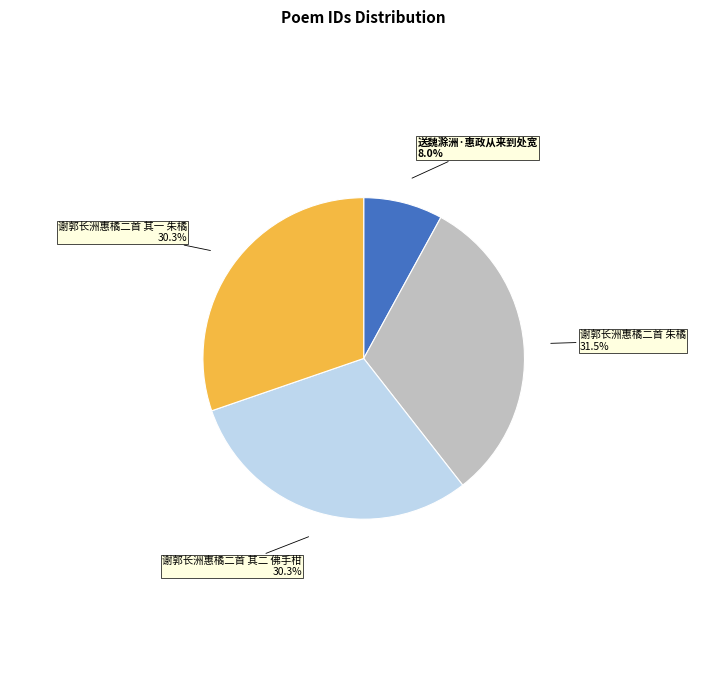

How much of the chart is everything except 送魏滁洲·惠政从来到处宽?

92.0%